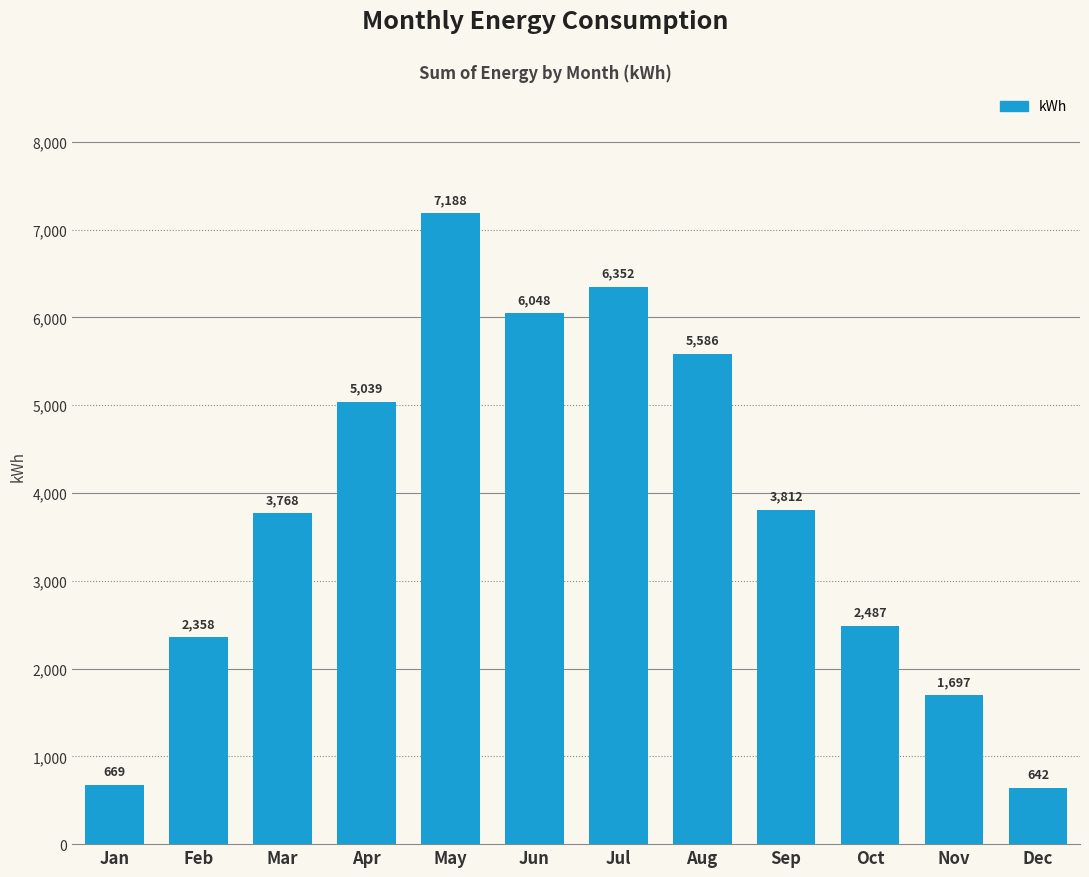

What is the ratio of the value at Aug to the value at Feb?

2.4